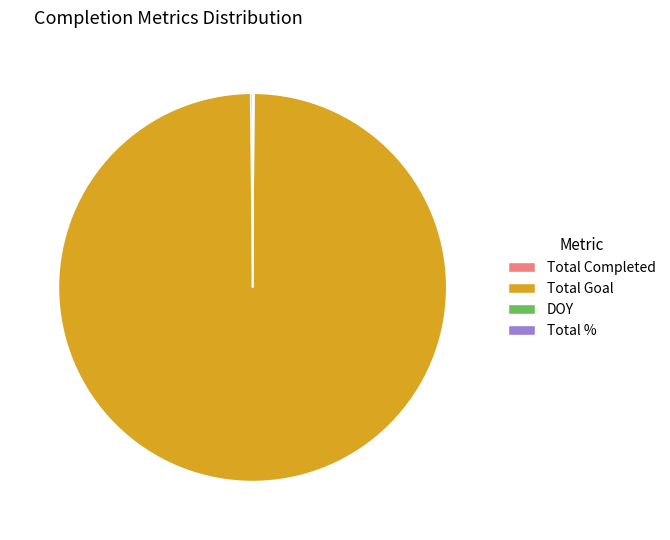

What is the largest slice in the pie chart?

Total Goal